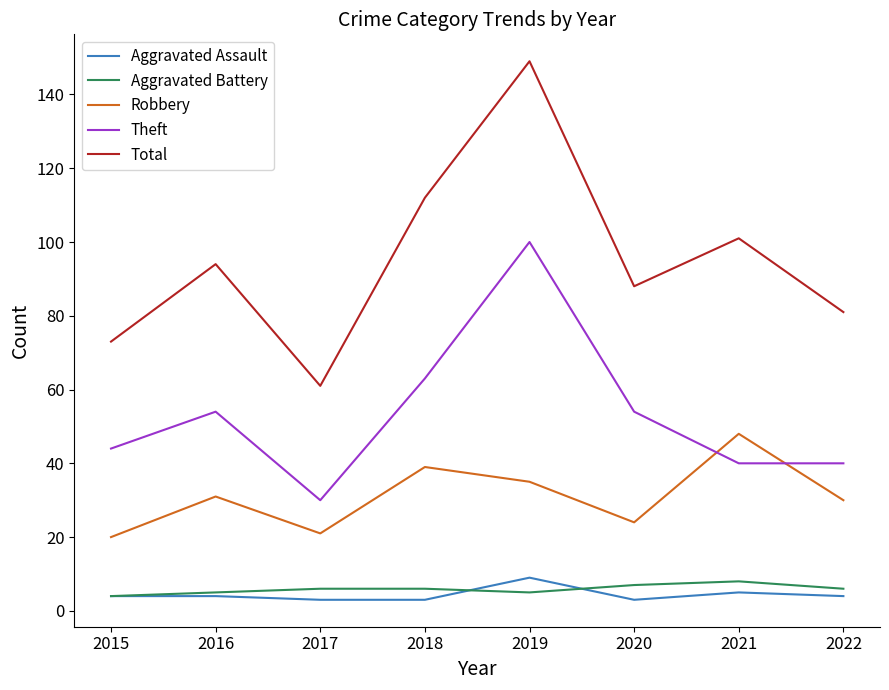

Is this an area chart (filled region under the line)?

No